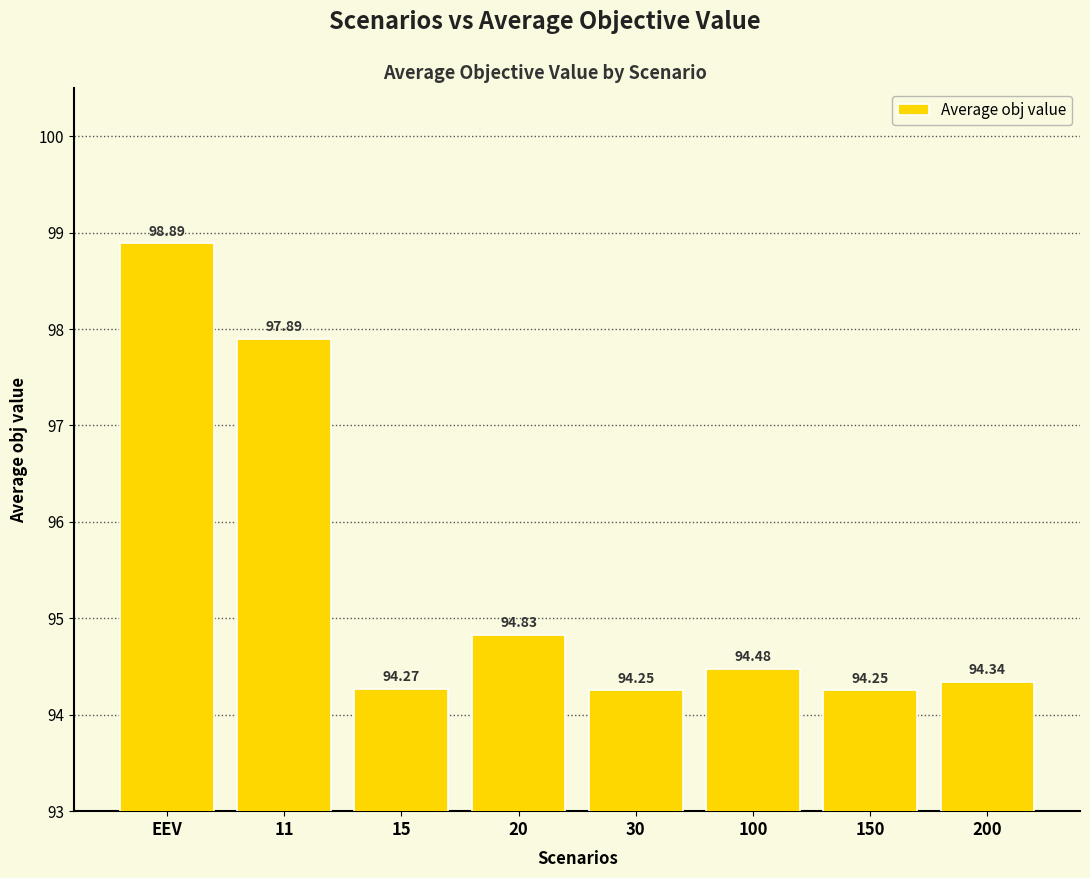

What is the ratio of the value at EEV to the value at 15?

1.0